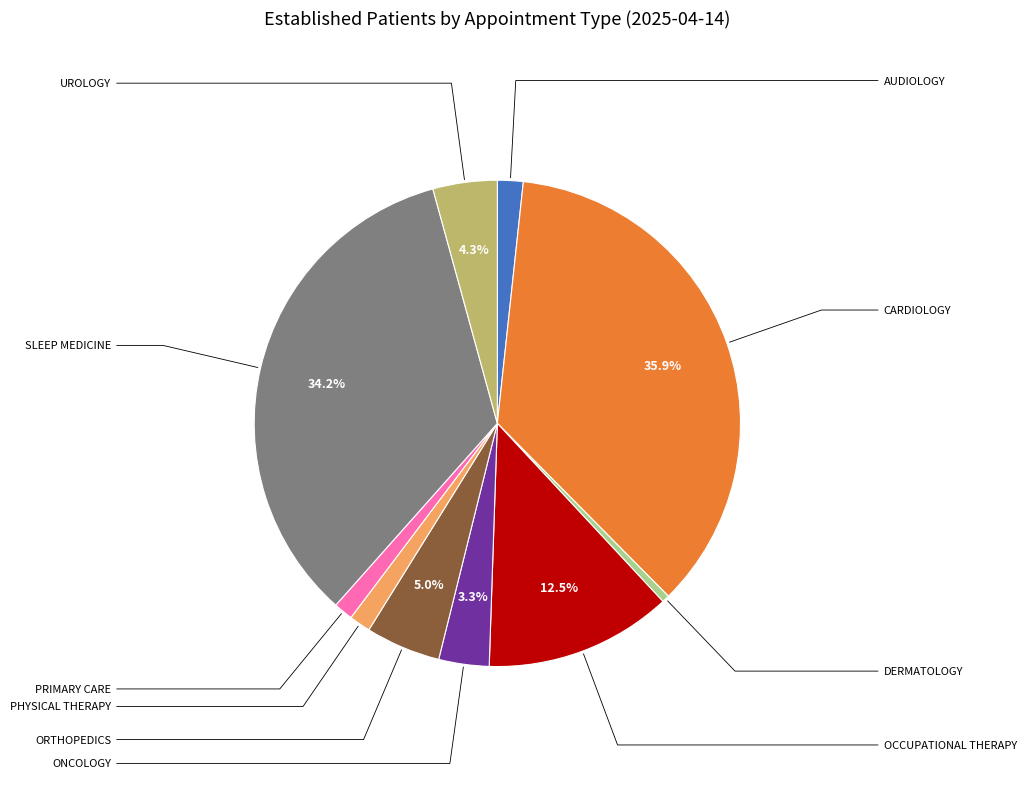

Does any single category account for the majority?

No